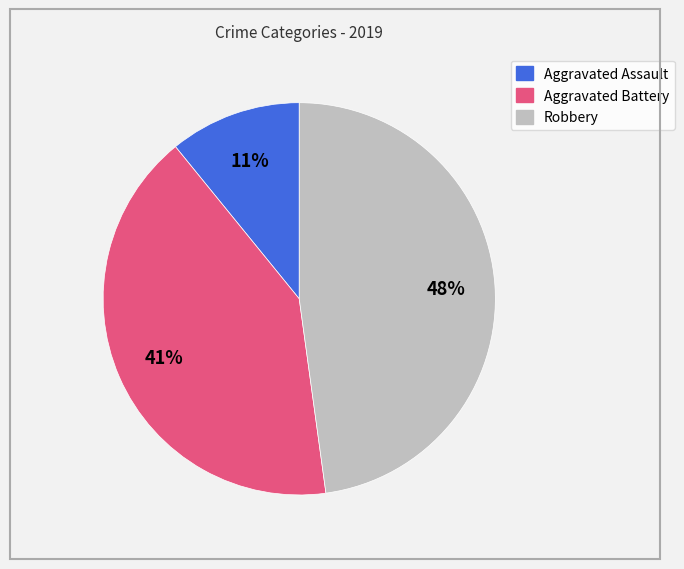

Which slice is the largest?

Robbery